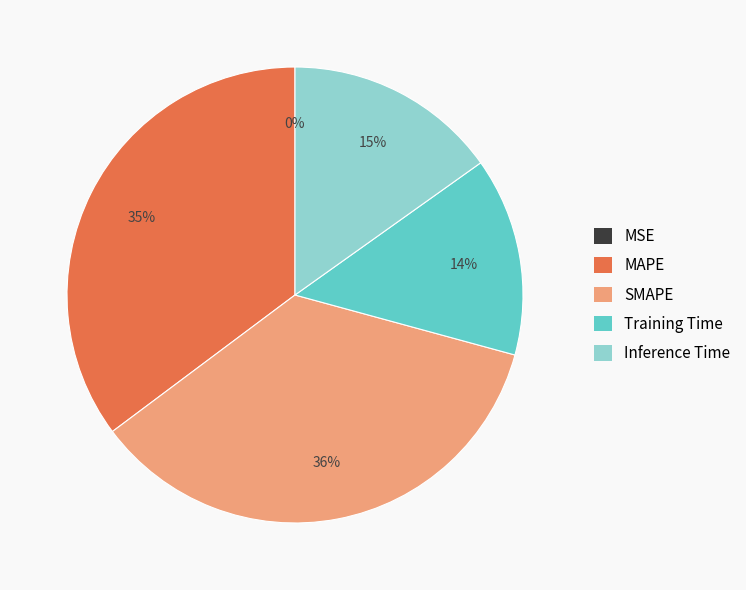

Which has a higher value, Training Time or Inference Time?

Inference Time